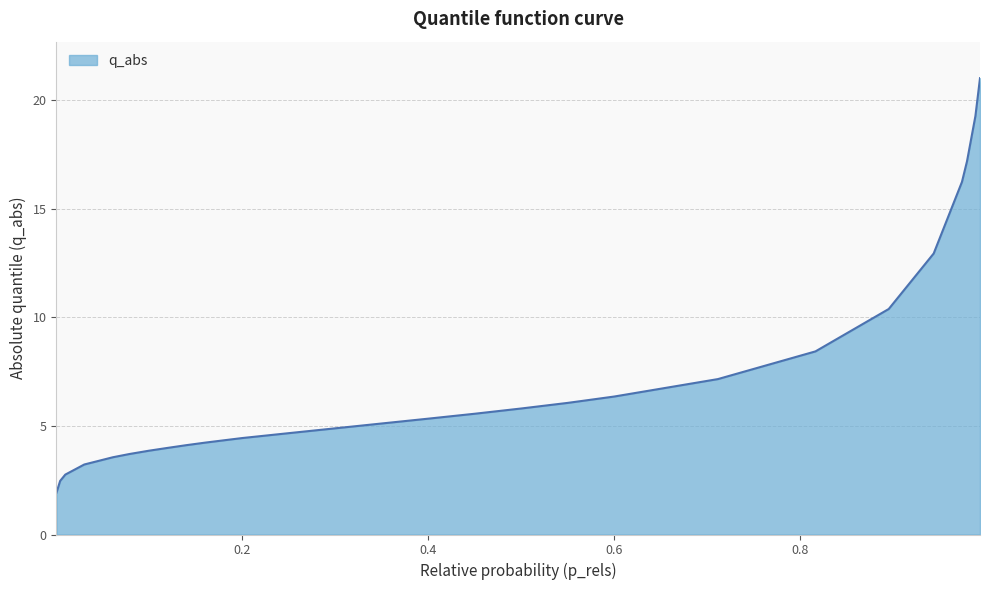

What is the difference between the maximum and minimum values?

19.1